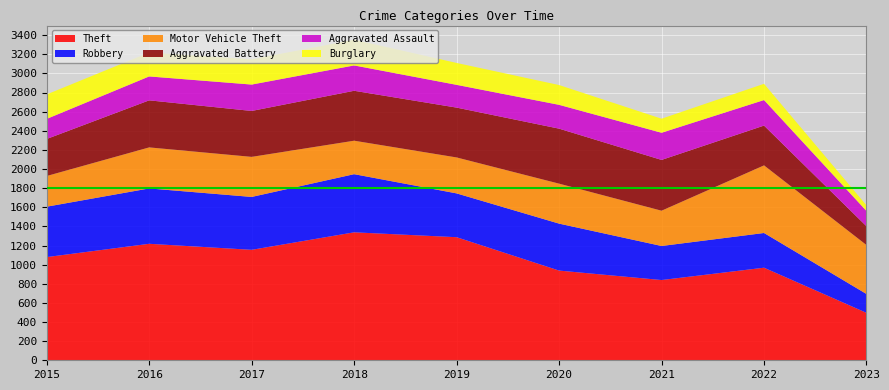

Reading right to left, transcribe all the data shown in this chart.

Theft: 2023=496	2022=968	2021=839	2020=938	2019=1287	2018=1338	2017=1155	2016=1218	2015=1079
Robbery: 2023=197	2022=363	2021=356	2020=491	2019=458	2018=608	2017=553	2016=579	2015=527
Motor Vehicle Theft: 2023=512	2022=707	2021=369	2020=418	2019=376	2018=350	2017=419	2016=429	2015=321
Aggravated Battery: 2023=196	2022=416	2021=531	2020=575	2019=521	2018=522	2017=480	2016=492	2015=387
Aggravated Assault: 2023=160	2022=267	2021=284	2020=249	2019=238	2018=265	2017=276	2016=250	2015=210
Burglary: 2023=59	2022=170	2021=147	2020=207	2019=229	2018=269	2017=264	2016=250	2015=256